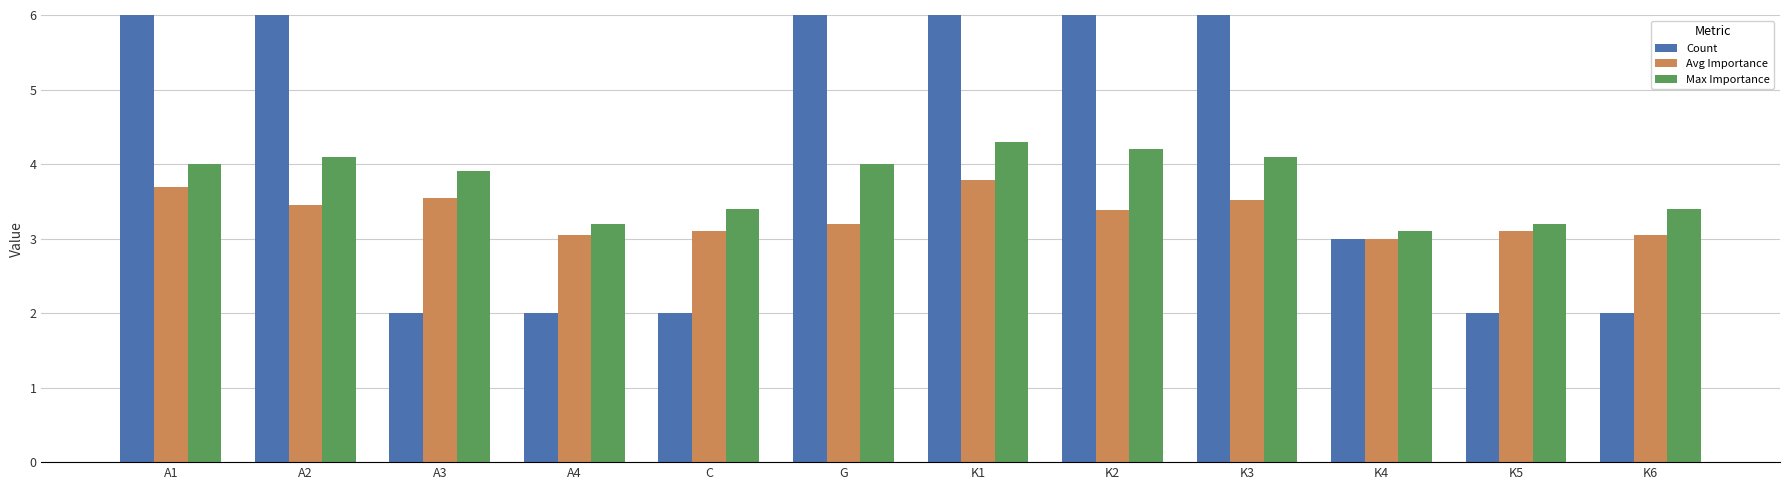

What is the average value of the Max Importance series?

3.7